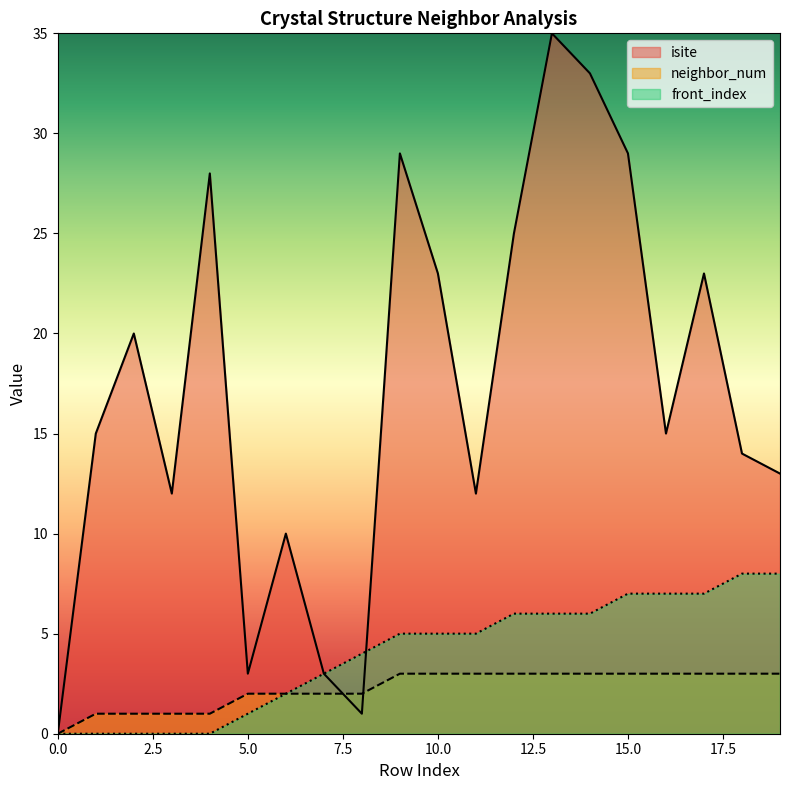

Between 6 and 9, which is larger?

9